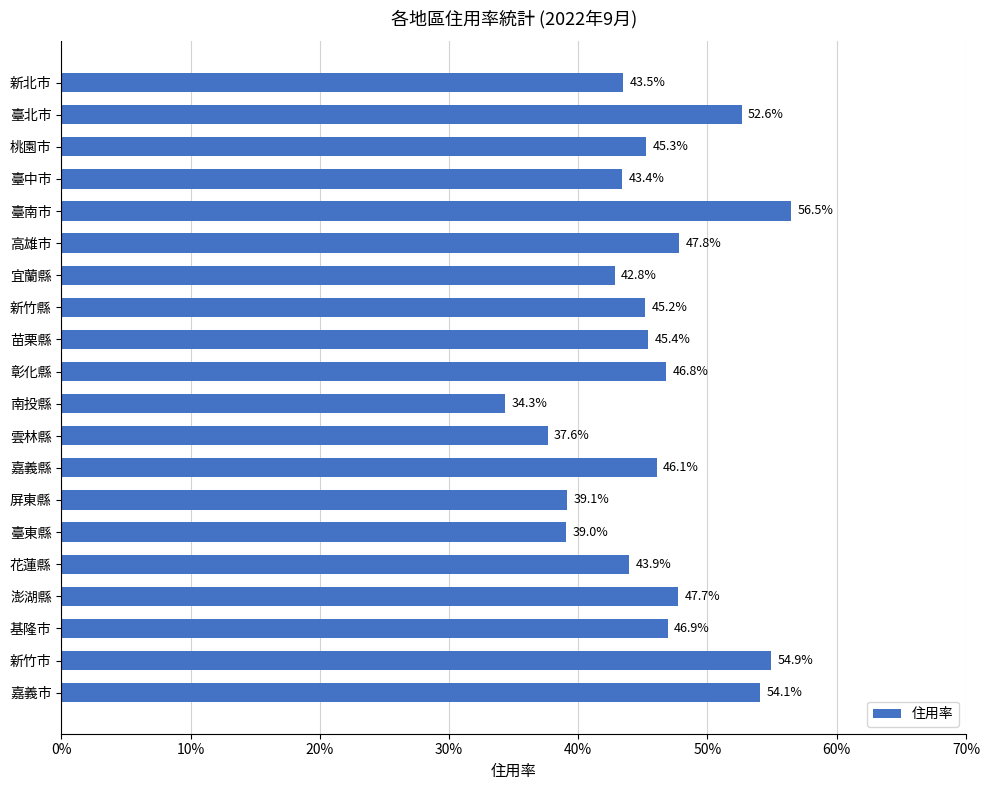

Are the bars horizontal?

Yes